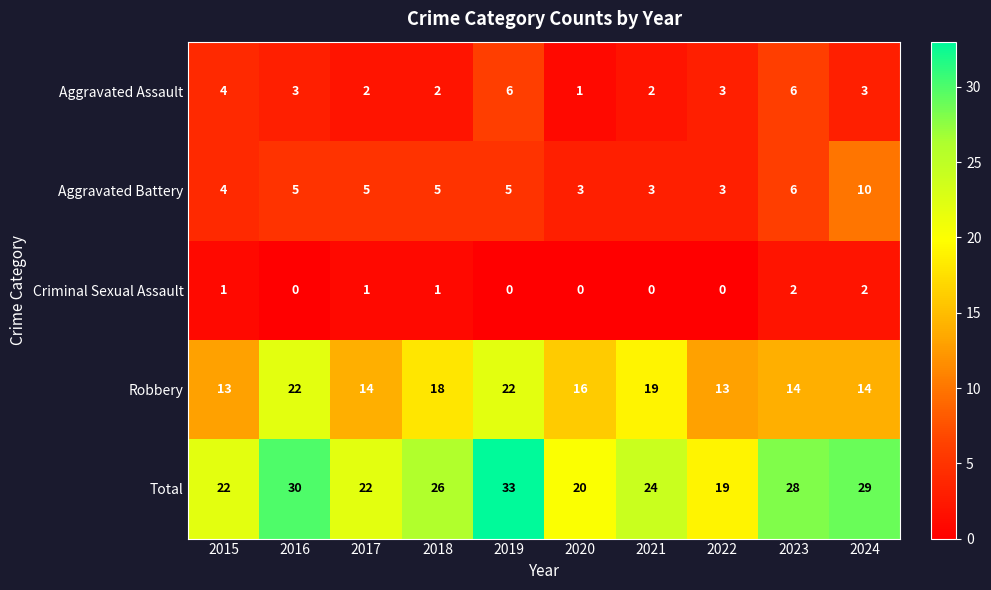

What value does the Robbery series have at 2016?

22